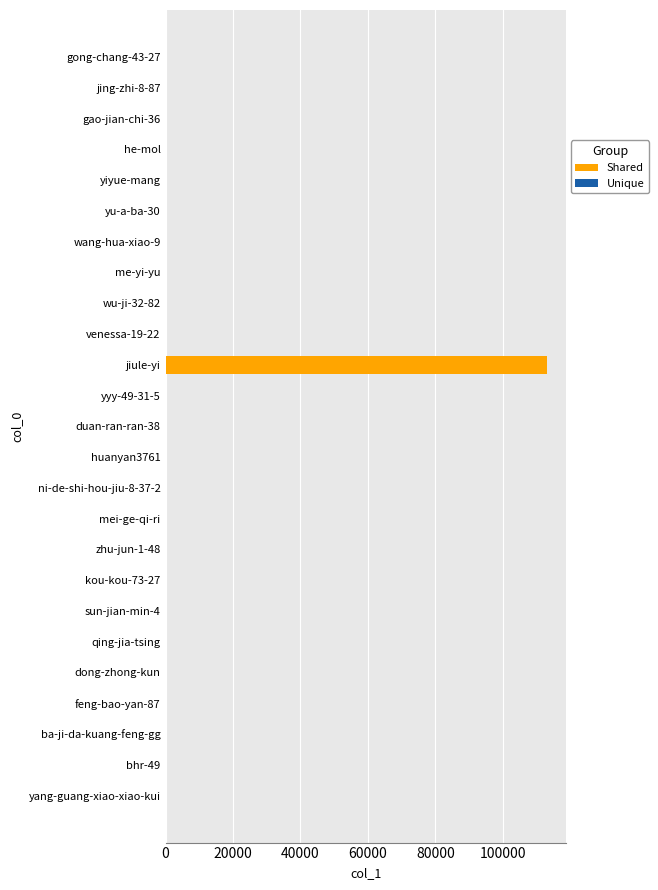

What value does the data have at jiule-yi?

113159